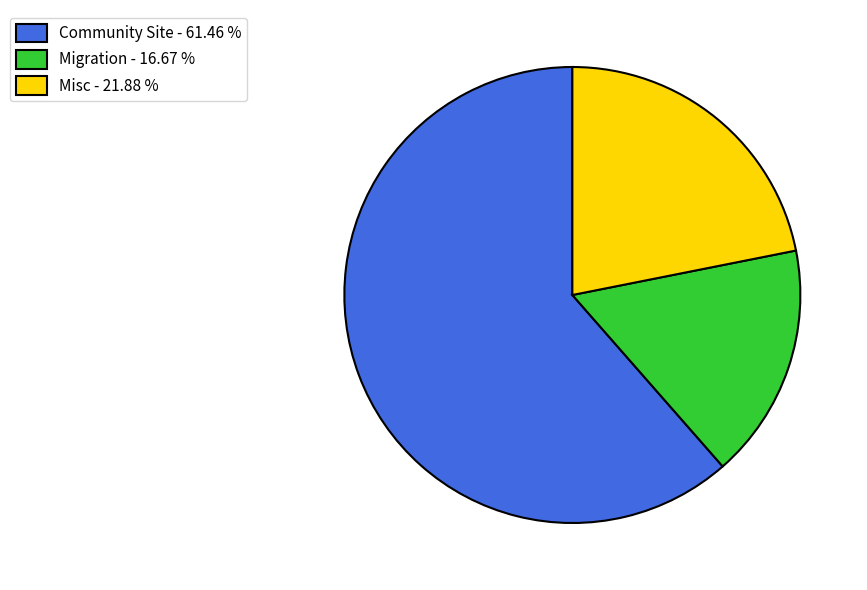

Does Migration represent more than half of the total?

No